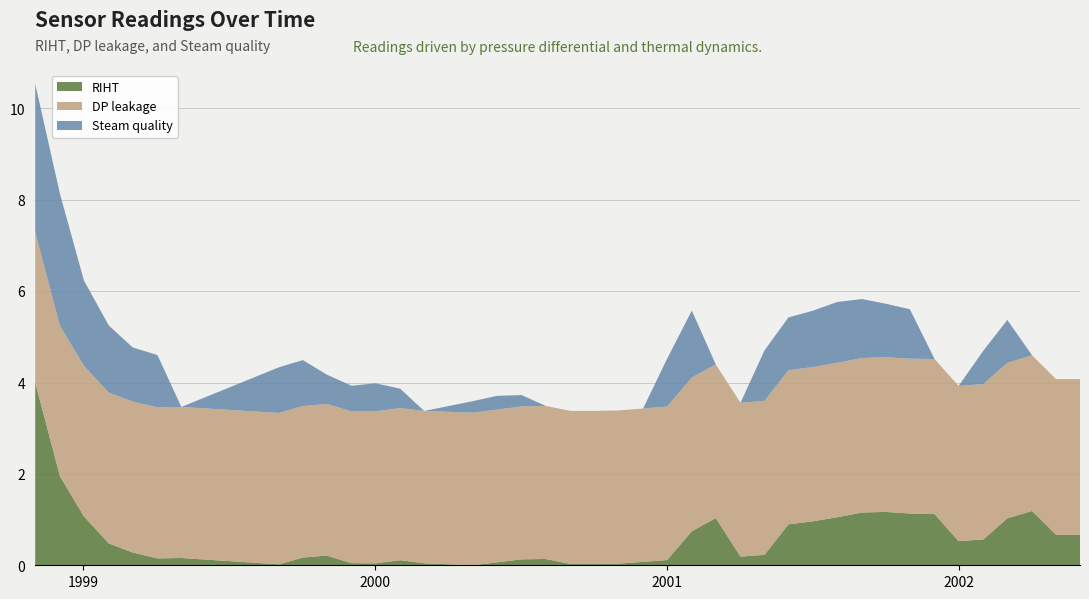

What is the maximum value for RIHT?

4.0